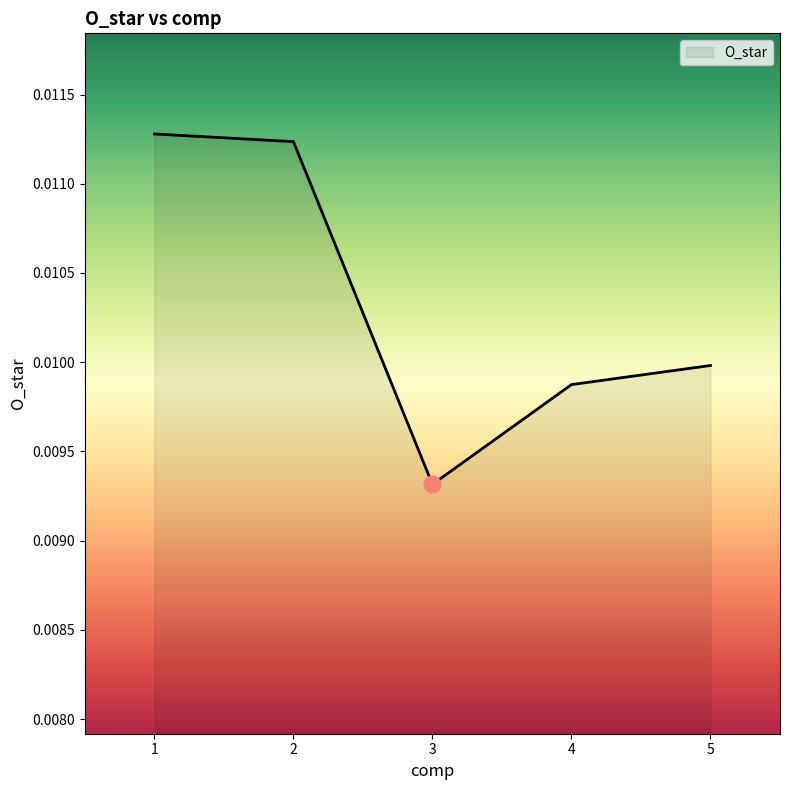

Which category has the highest value across all series?

1